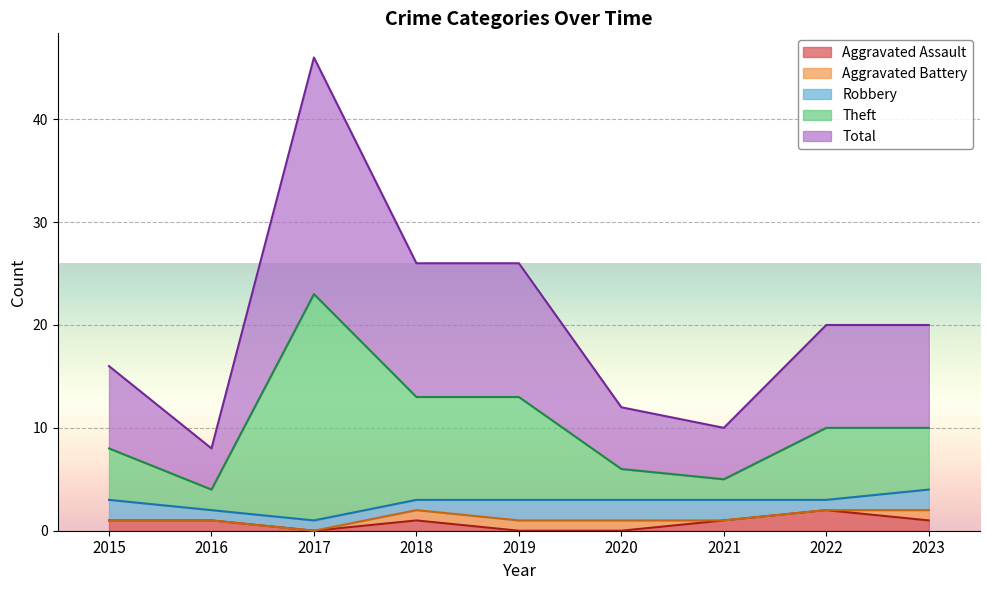

List the labels in order of Total value, largest first.

2017, 2018, 2019, 2022, 2023, 2015, 2020, 2021, 2016